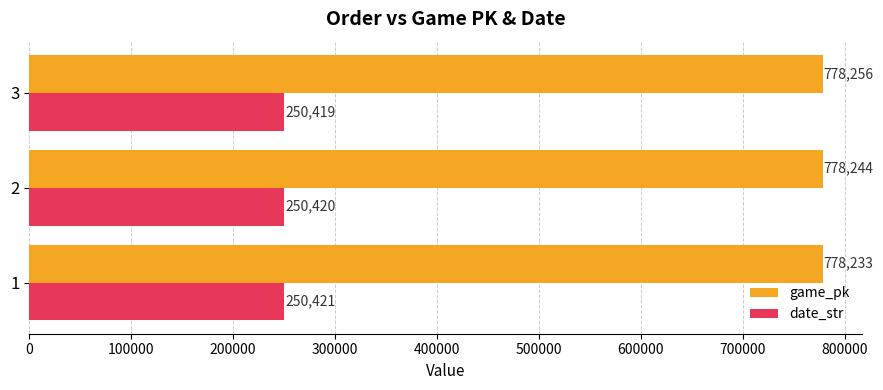

Count the game_pk values in the range 778233 to 778256.

3